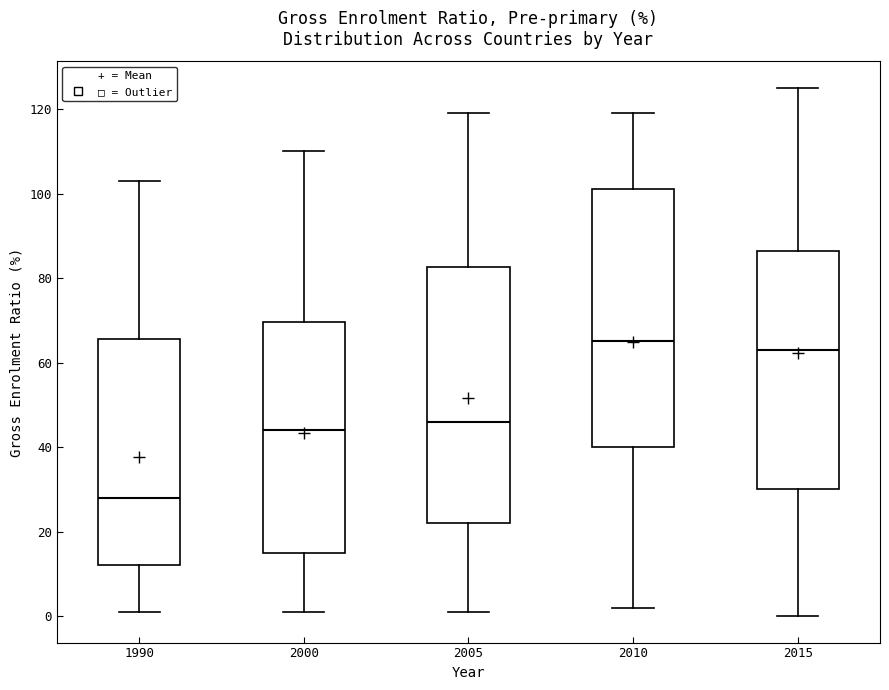

Which box's median line is the lowest?

1990